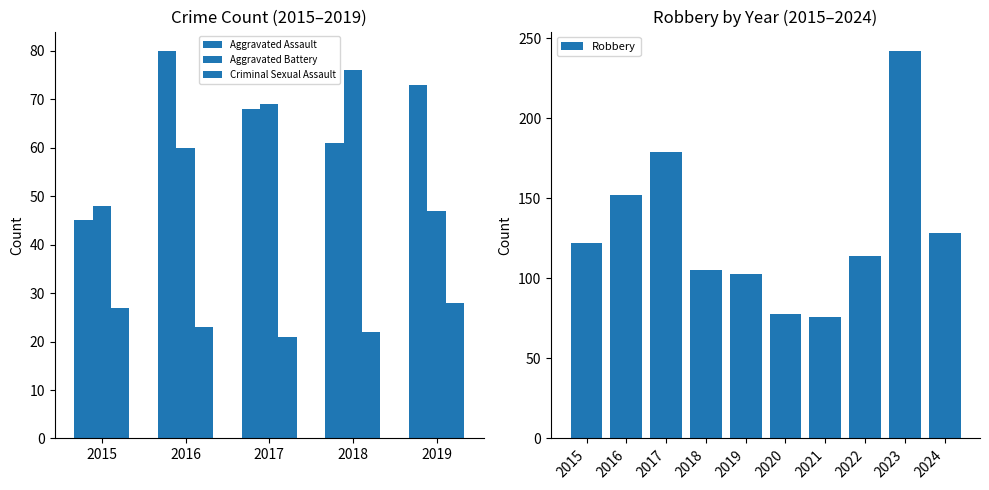

Does the chart contain stacked bars?

No